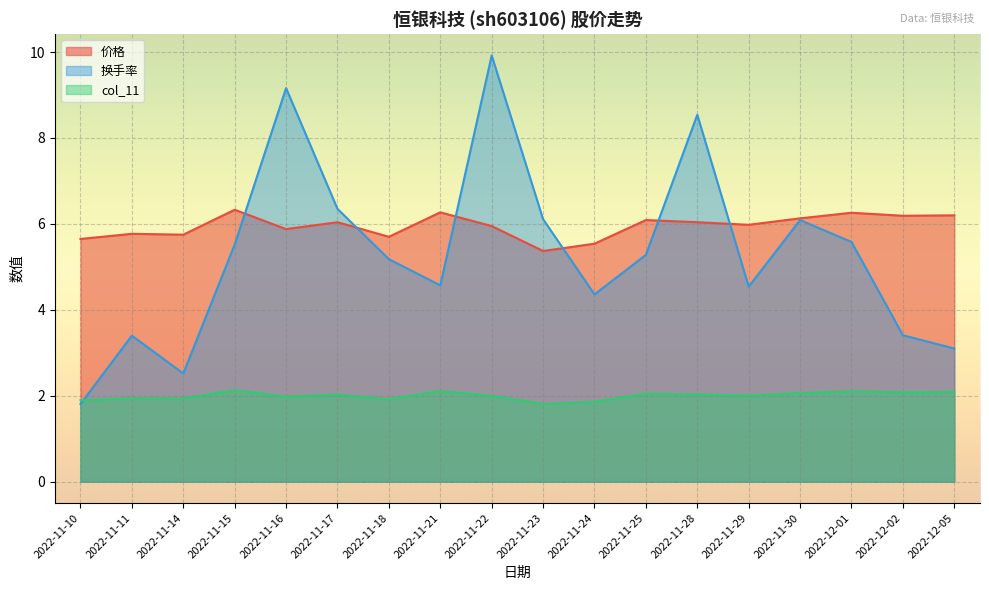

How many values in the 价格 series are below 6?

9